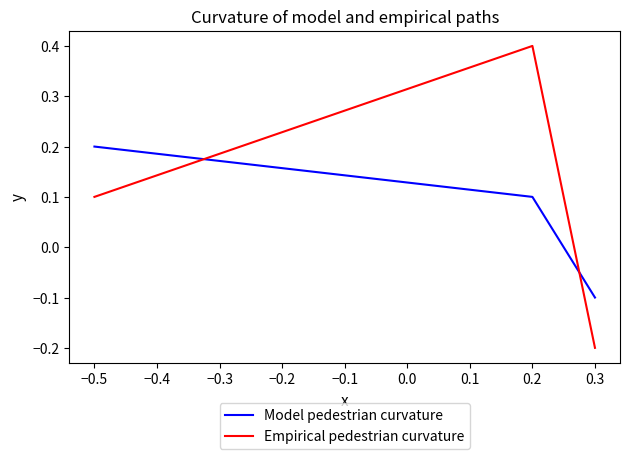

The Empirical pedestrian curvature series shows 0.7 at −0.5. True or false?

False